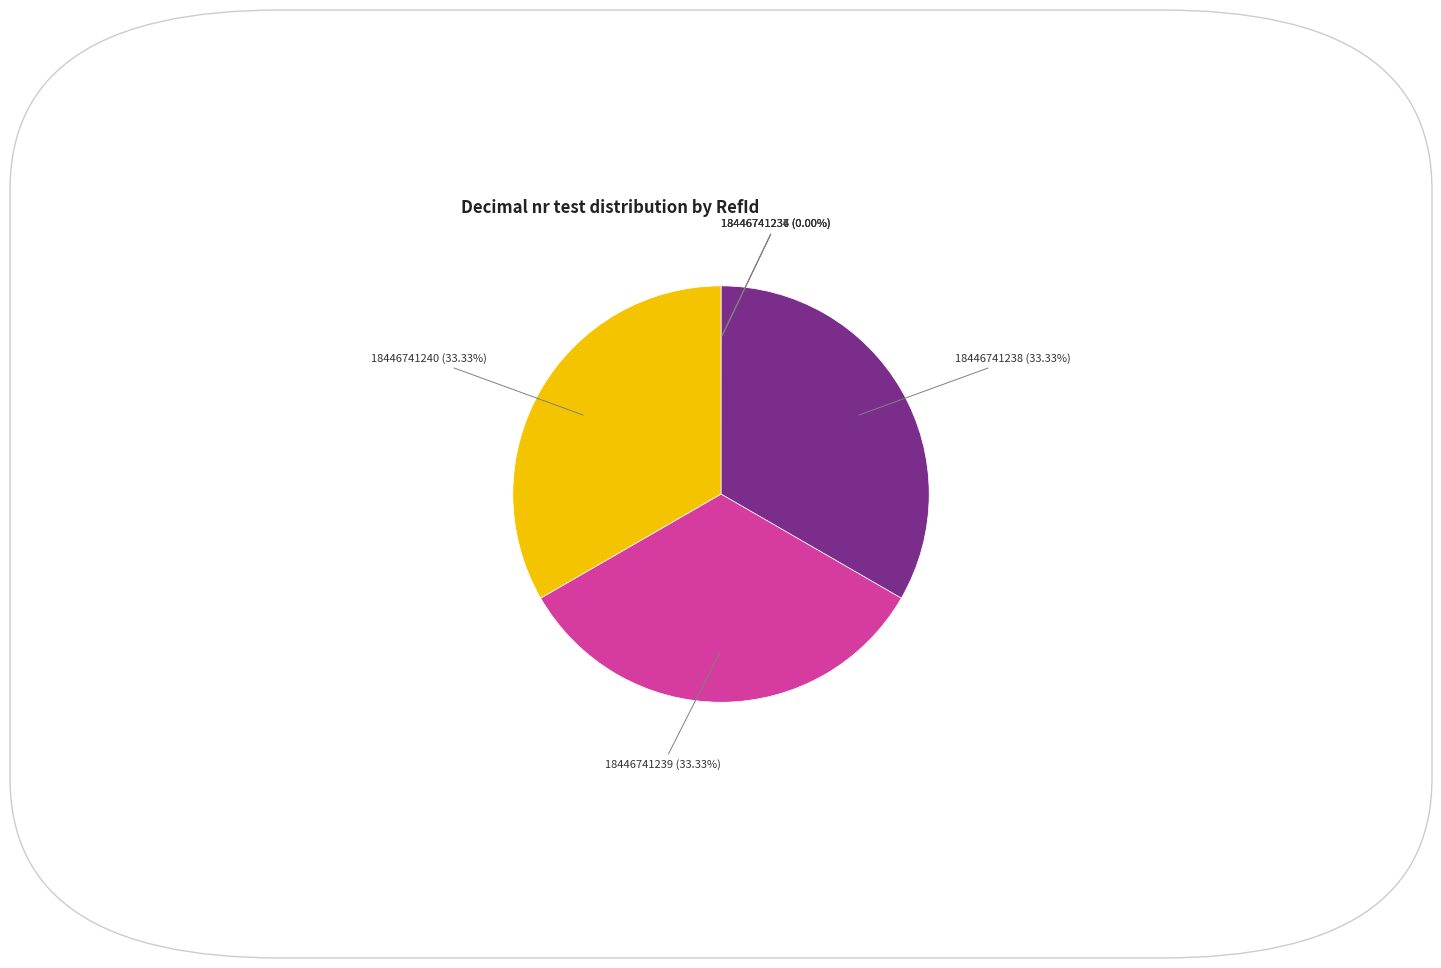

Is there any slice that represents more than half of the pie?

No